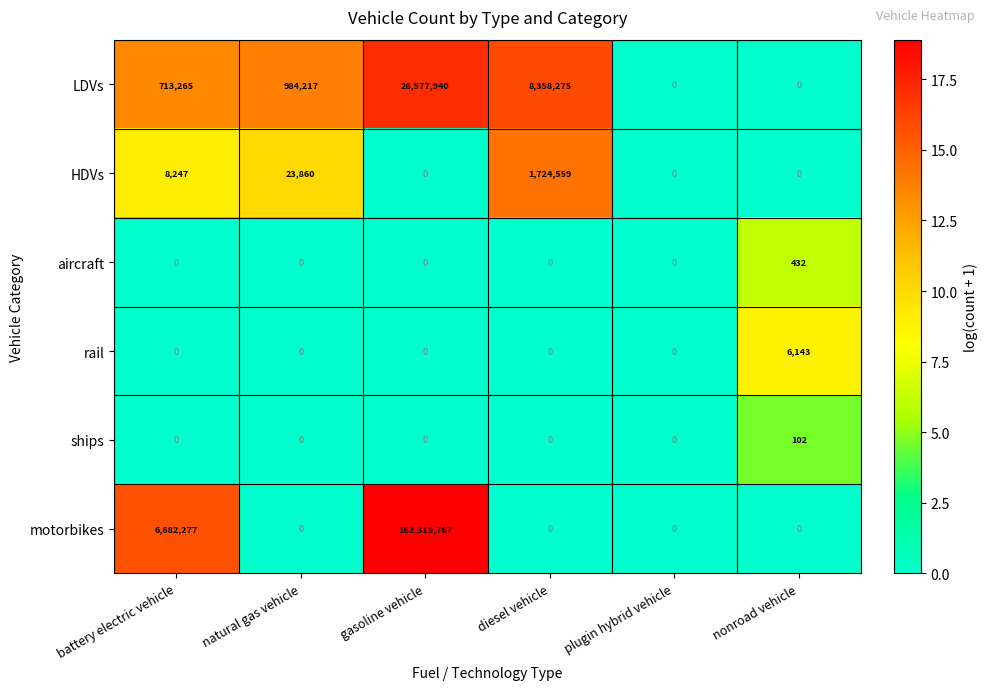

Which series has the largest range (max minus min)?

motorbikes